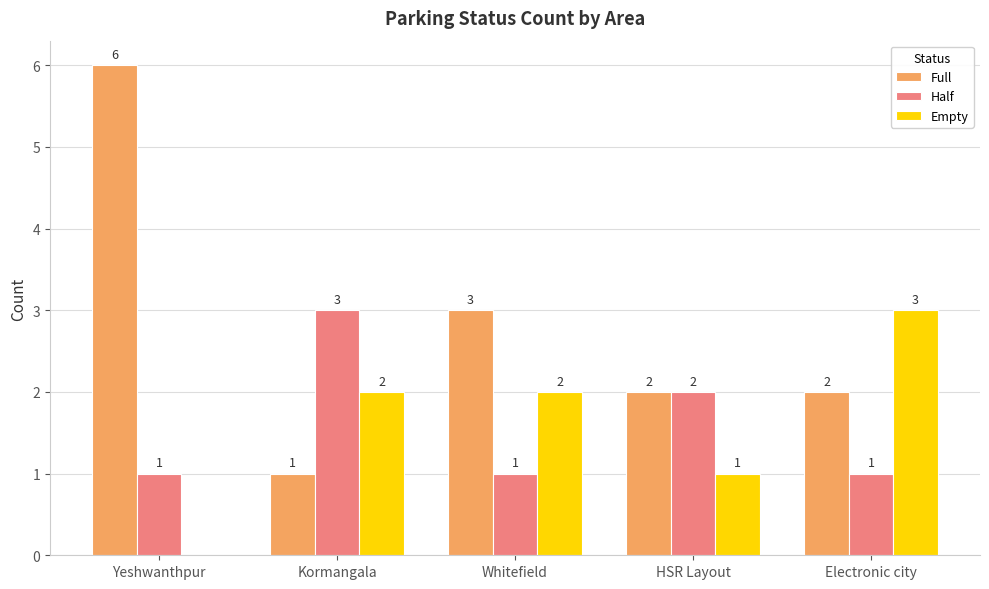

Which series changed the most between HSR Layout and Electronic city?

Empty